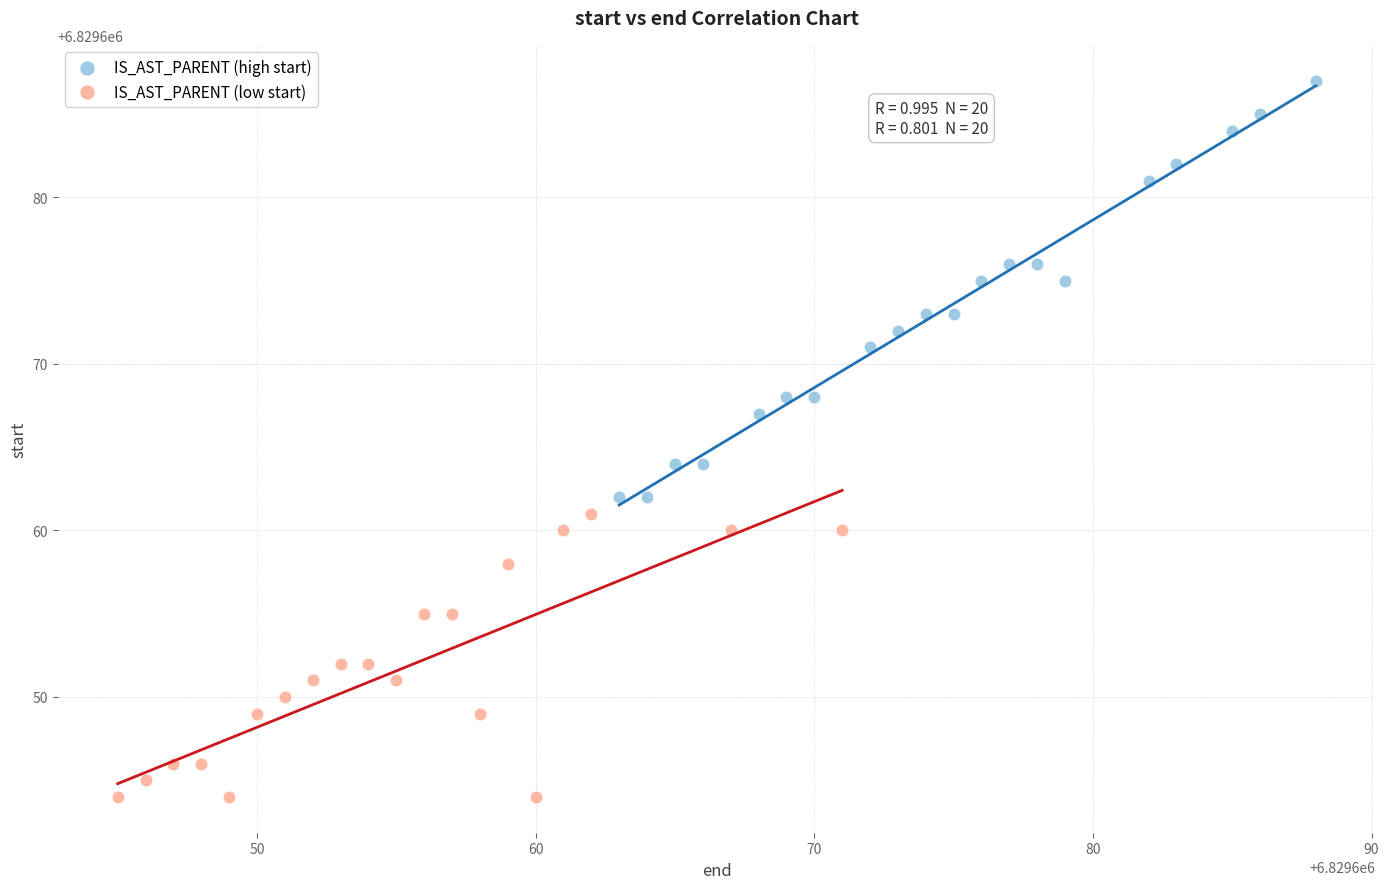

Which series has the widest spread of Y values?

IS_AST_PARENT (high start)